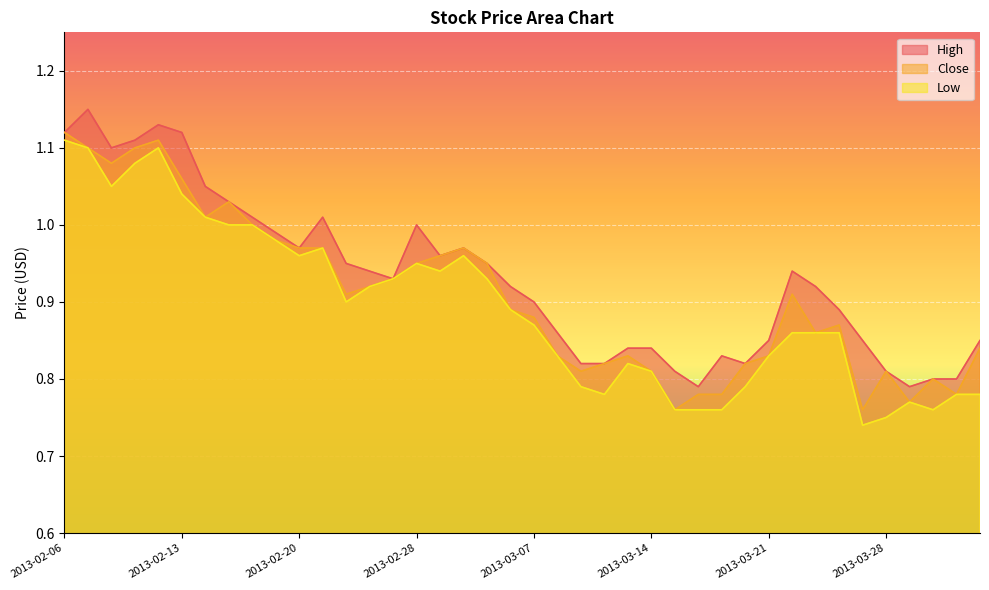

What is the total value across all series at 2013-02-28?

2.9